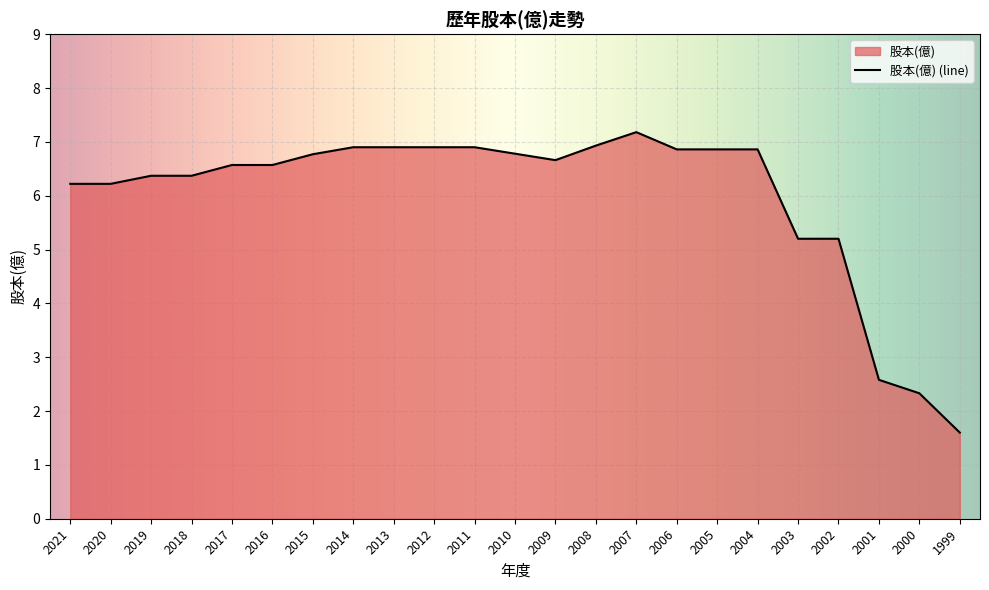

Count the number of categories in the chart.

23